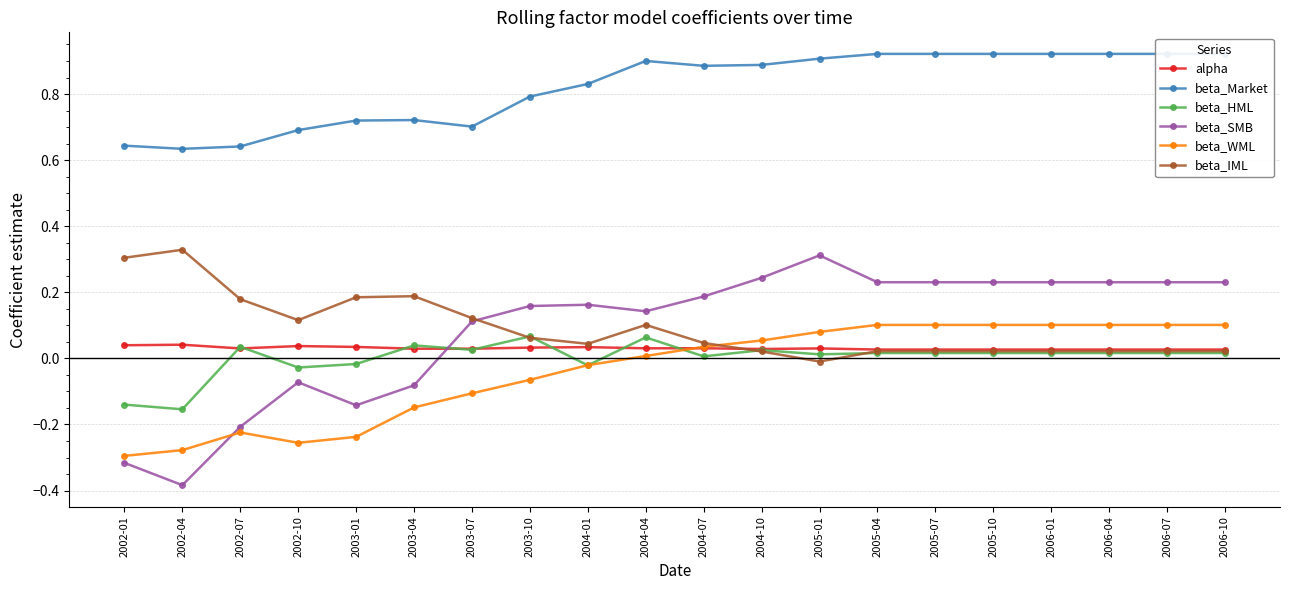

True or false: beta_SMB and alpha cross at least once.

True